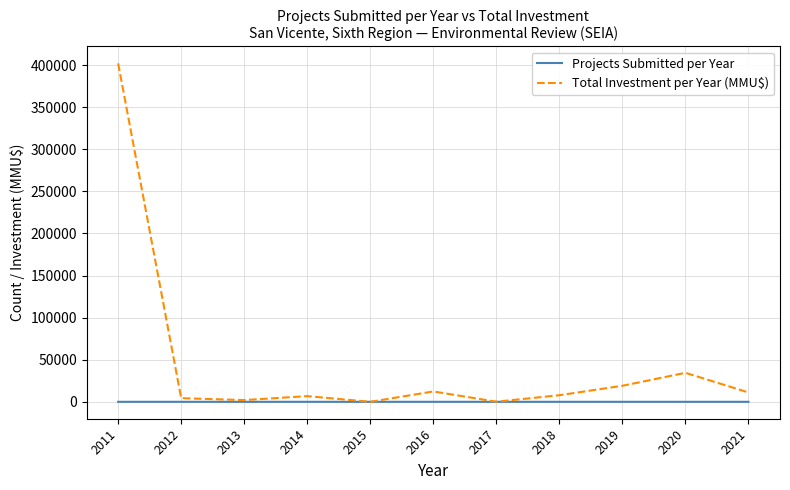

Rank the series by their average value, from highest to lowest.

Total Investment per Year (MMU$), Projects Submitted per Year